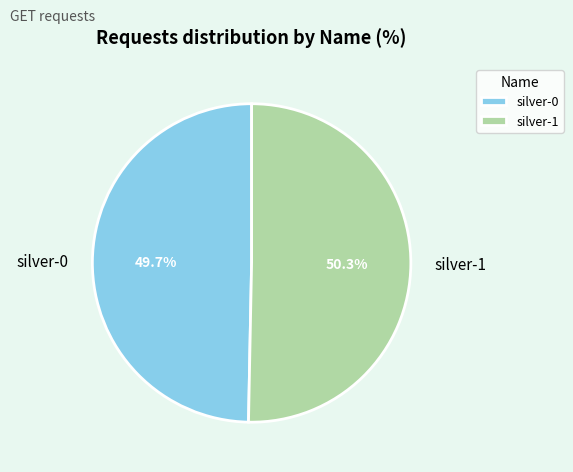

Between silver-0 and silver-1, which is larger?

silver-1